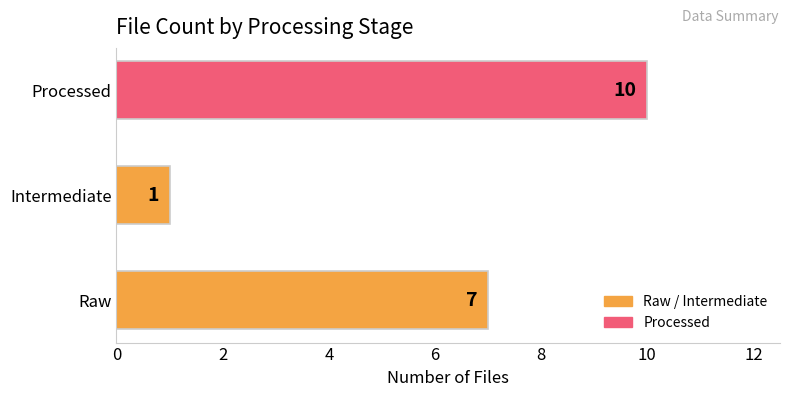

Rank the categories by value from lowest to highest.

Intermediate, Raw, Processed